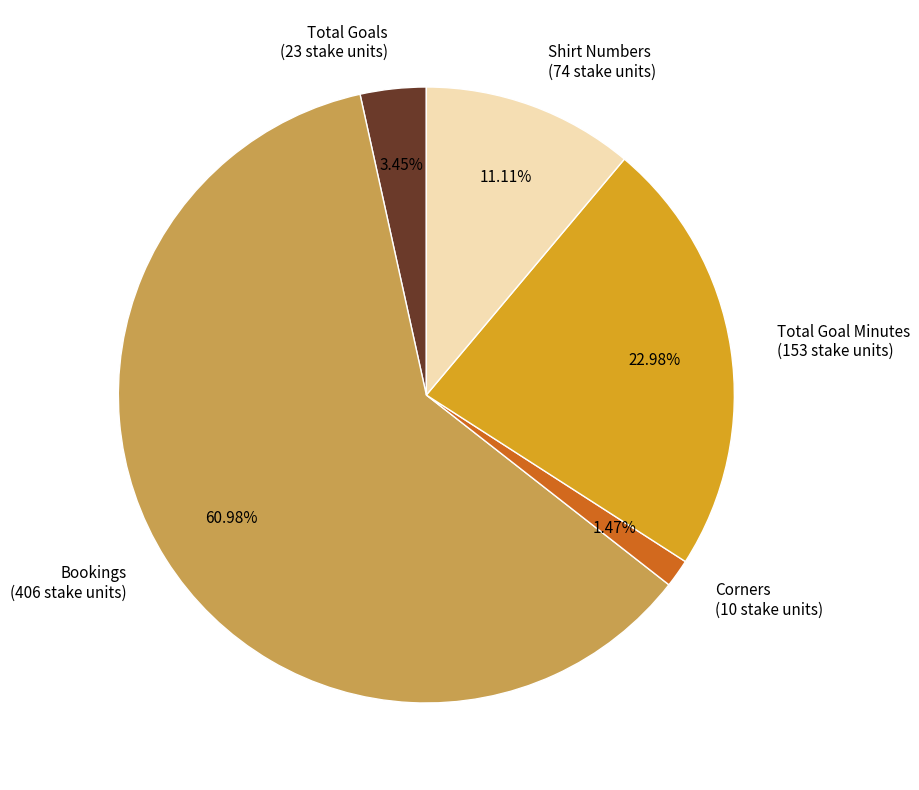

The Bookings slice represents 25% of the pie. True or false?

False